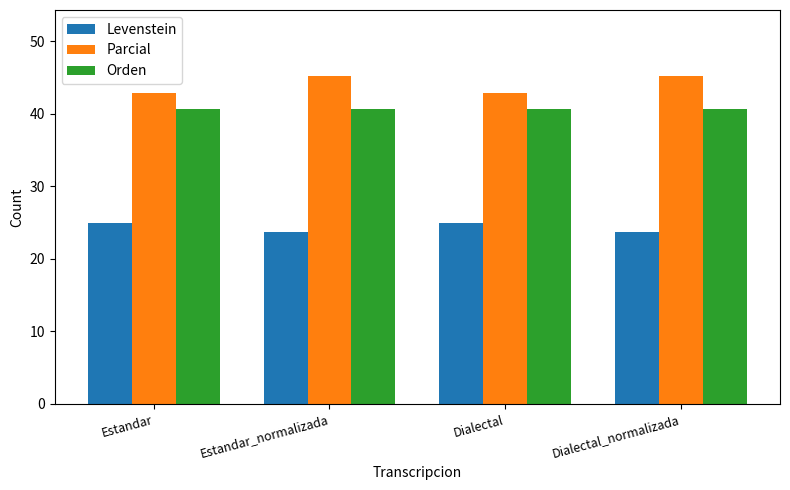

What is the difference between the second highest and minimum values in the Parcial series?

2.4